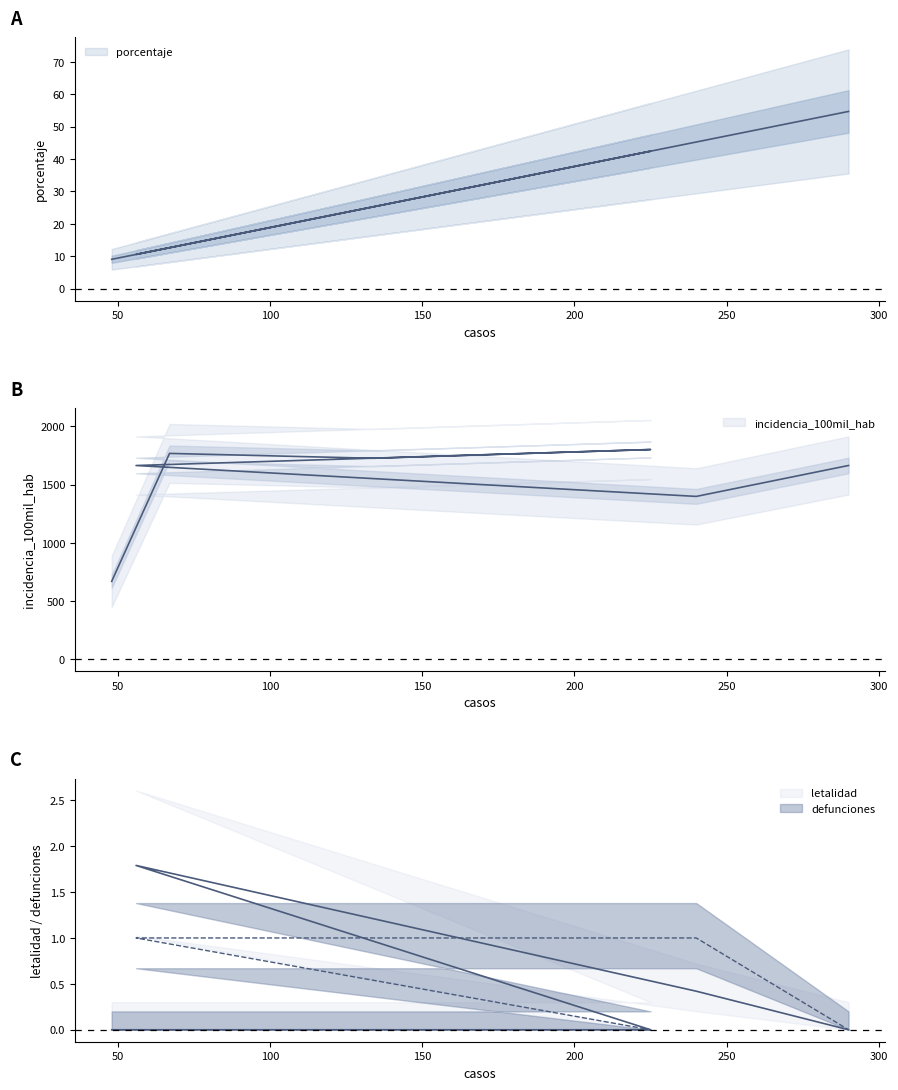

Reading left to right, transcribe all the data shown in this chart.

porcentaje: 9.1	12.6	25.3	42.5	10.6	45.3	54.7
incidencia_100mil_hab: 669.1	1768.7	1726.8	1802.0	1664.7	1399.2	1664.8
defunciones: 0.0	0.0	0.0	0.0	1.0	1.0	0.0
letalidad: 0.0	0.0	0.0	0.0	1.8	0.4	0.0